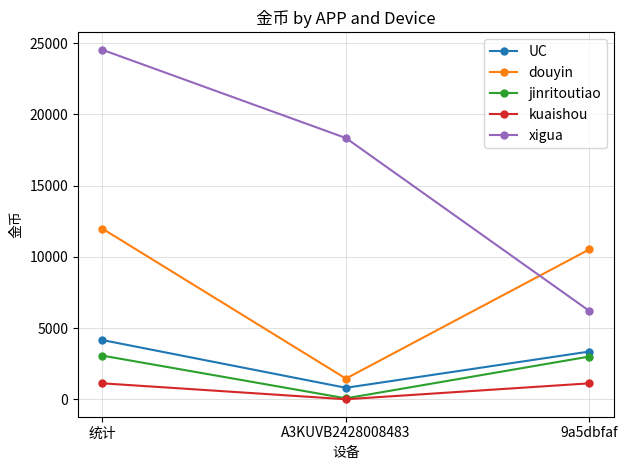

How many values in the douyin series are below 10528?

1